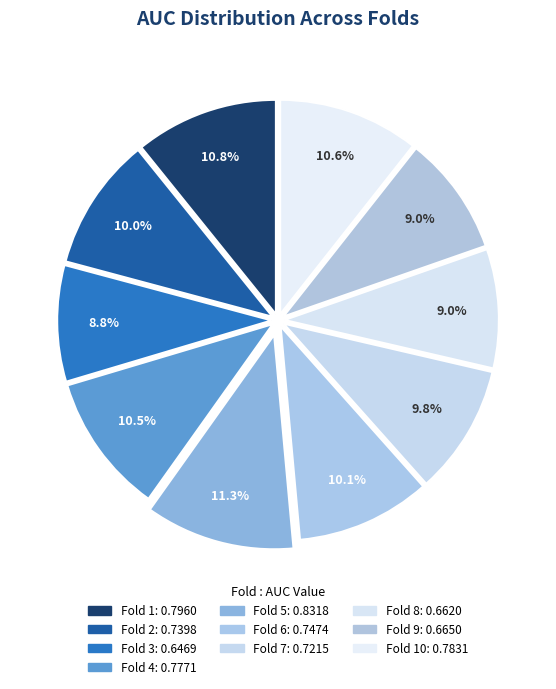

How many slices are in this pie chart?

10